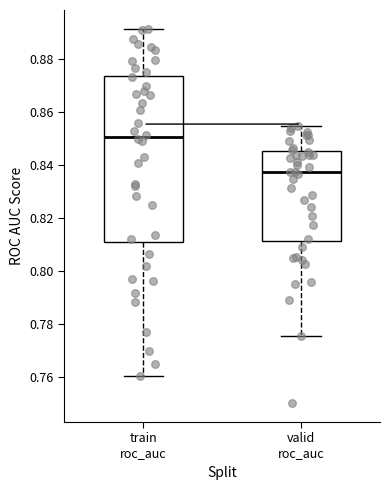

Reading left to right, read every box against the y-axis: the position of its median line, the range the box covers, and the ends of its whiskers. The values are not printed on the chart, so give them approximately, as read against the axis.

train roc_auc: median 0.850, box 0.810 to 0.874, whiskers 0.760 to 0.892
valid roc_auc: median 0.838, box 0.812 to 0.846, whiskers 0.776 to 0.854